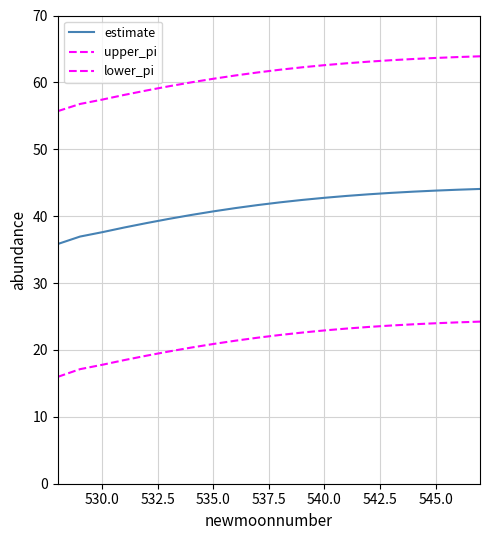

How many lines are shown in the chart?

3